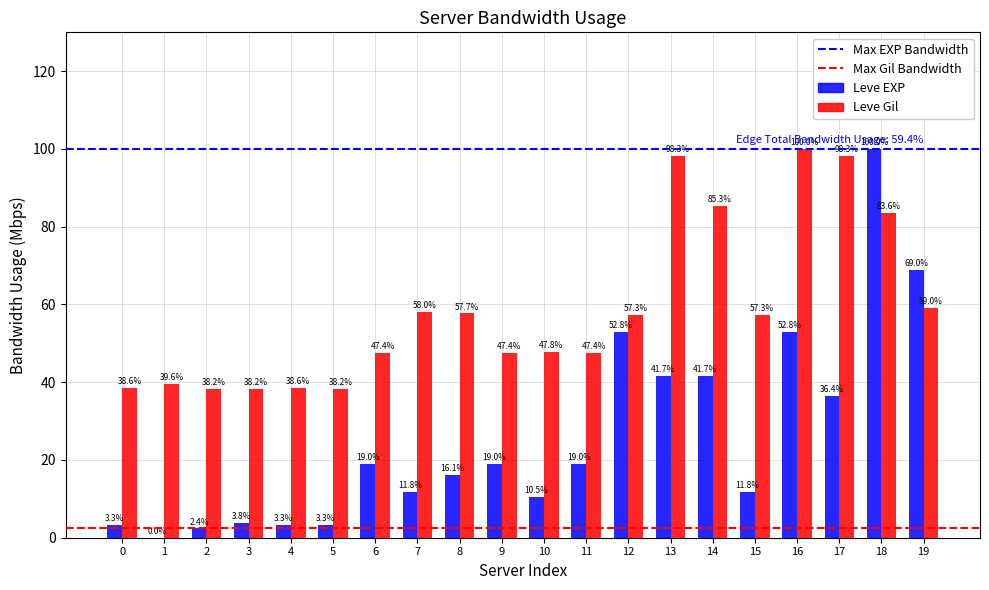

Which series changed the most between 5 and 6?

Leve EXP